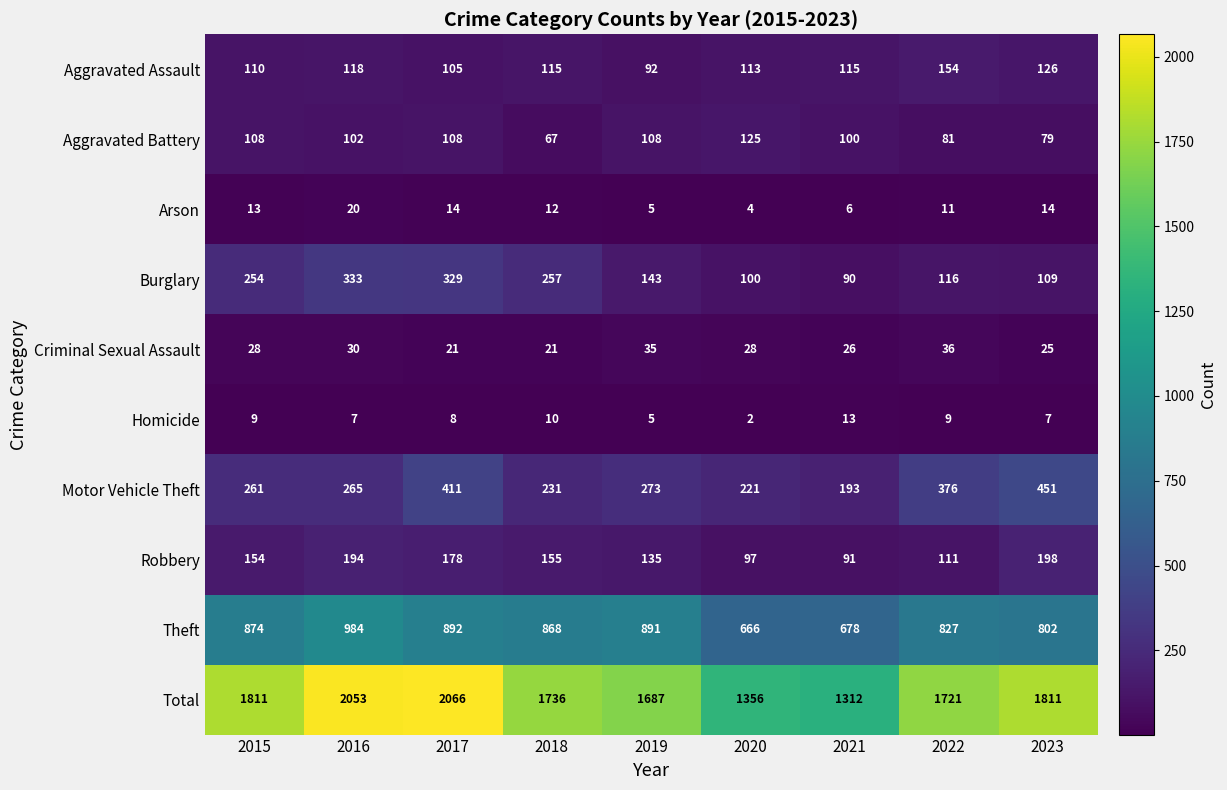

Rank the series by their maximum value, from lowest to highest.

Homicide, Arson, Criminal Sexual Assault, Aggravated Battery, Aggravated Assault, Robbery, Burglary, Motor Vehicle Theft, Theft, Total